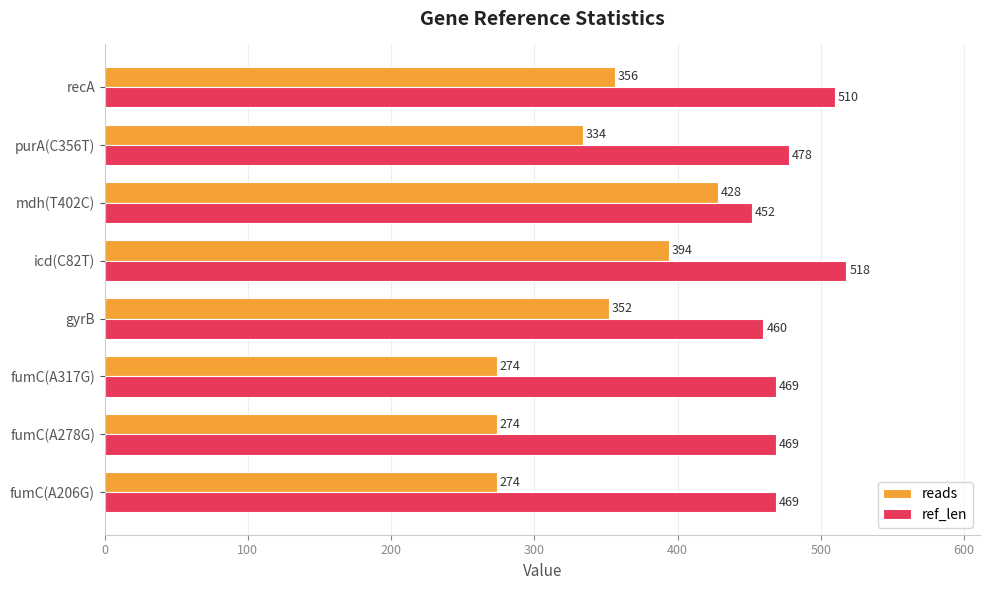

What is the total value across all series at icd(C82T)?

912